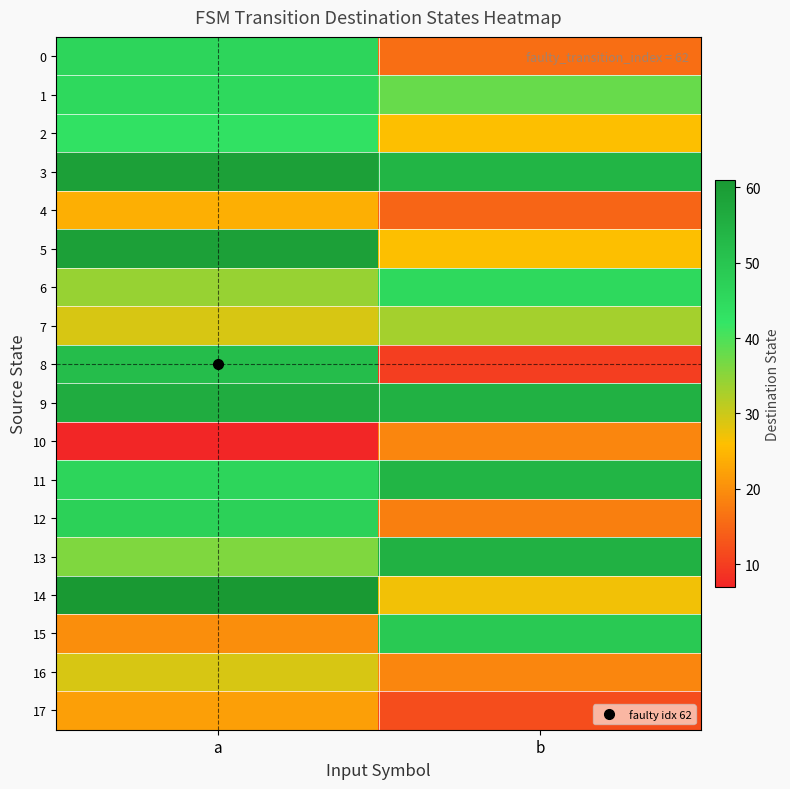

Reading left to right, list all the values displayed in this chart.

0: a=46	b=16
1: a=45	b=38
2: a=43	b=26
3: a=59	b=54
4: a=24	b=15
5: a=59	b=26
6: a=34	b=45
7: a=29	b=33
8: a=52	b=10
9: a=56	b=55
10: a=7	b=19
11: a=46	b=54
12: a=47	b=18
13: a=36	b=55
14: a=61	b=27
15: a=20	b=49
16: a=29	b=19
17: a=22	b=12